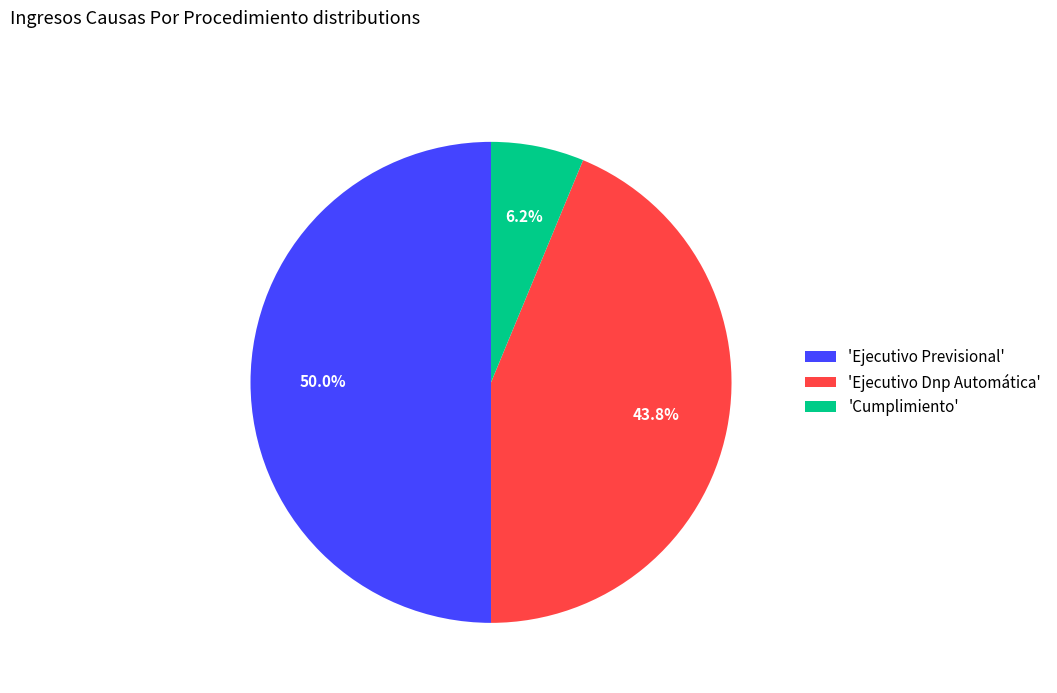

Is 'Ejecutivo Dnp Automática' the majority of the pie?

No